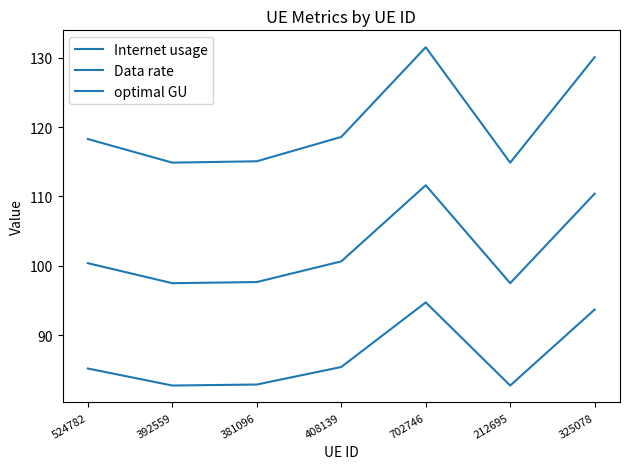

True or false: Internet usage and optimal GU cross at least once.

False